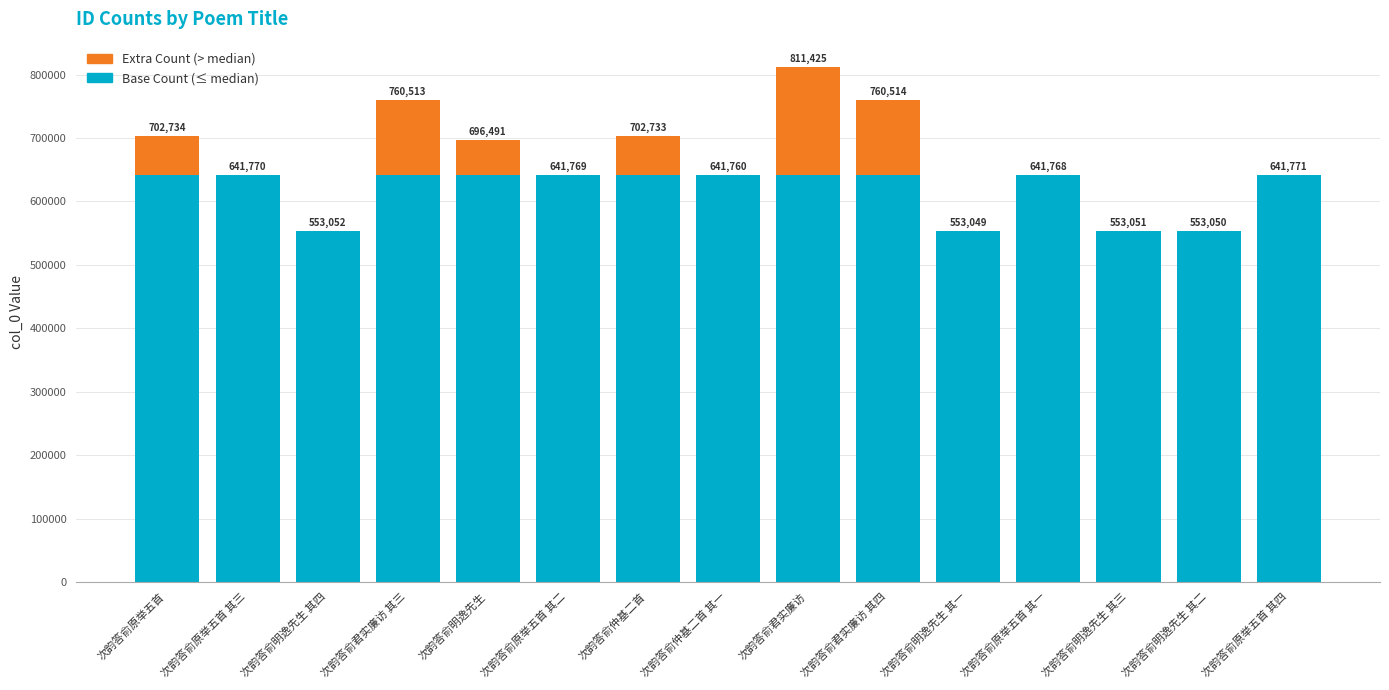

At which category is the sum across all series the highest?

次韵答俞君实廉访